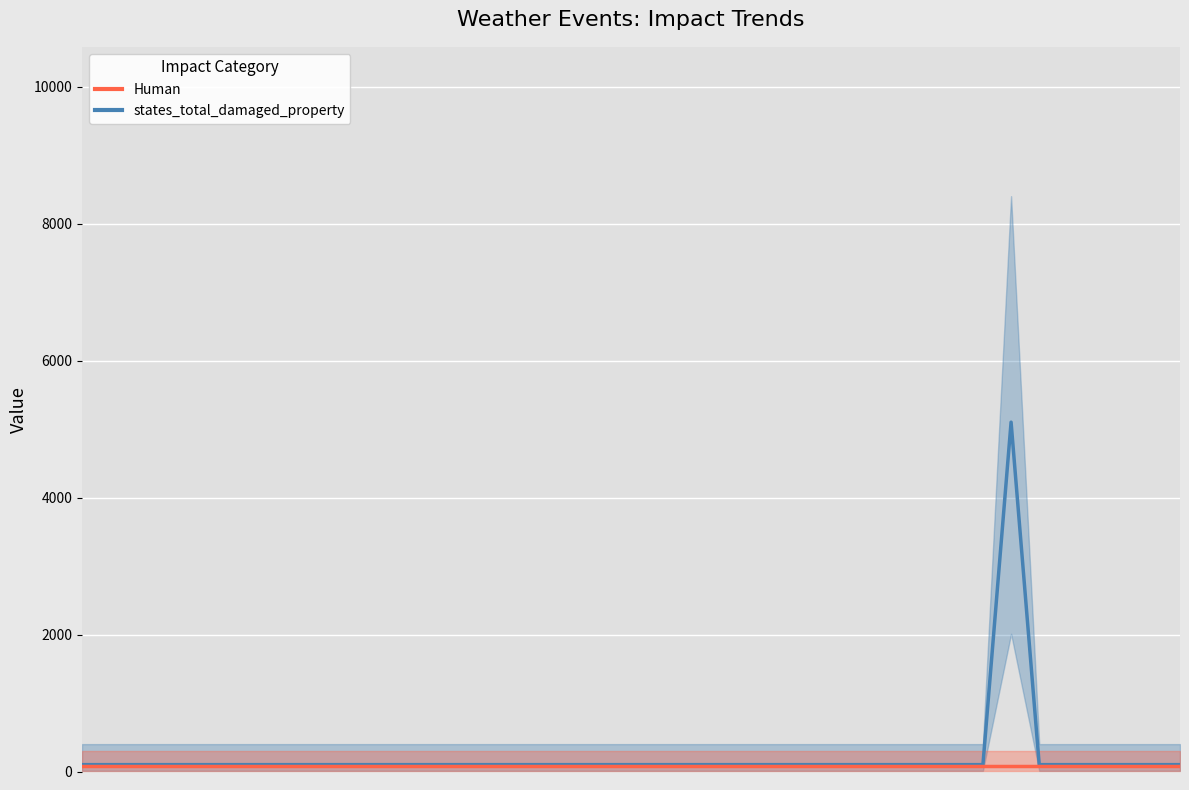

How many lines are shown in the chart?

2